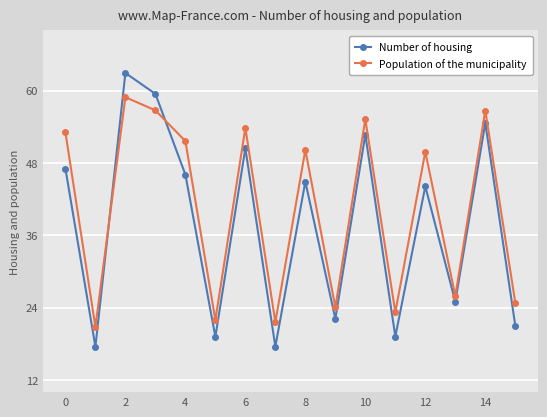

List the series in order of their peak value, highest first.

Number of housing, Population of the municipality